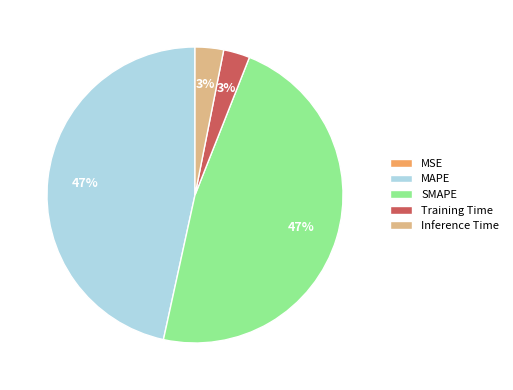

Approximately how many times larger is the value at SMAPE compared to MAPE?

1.0